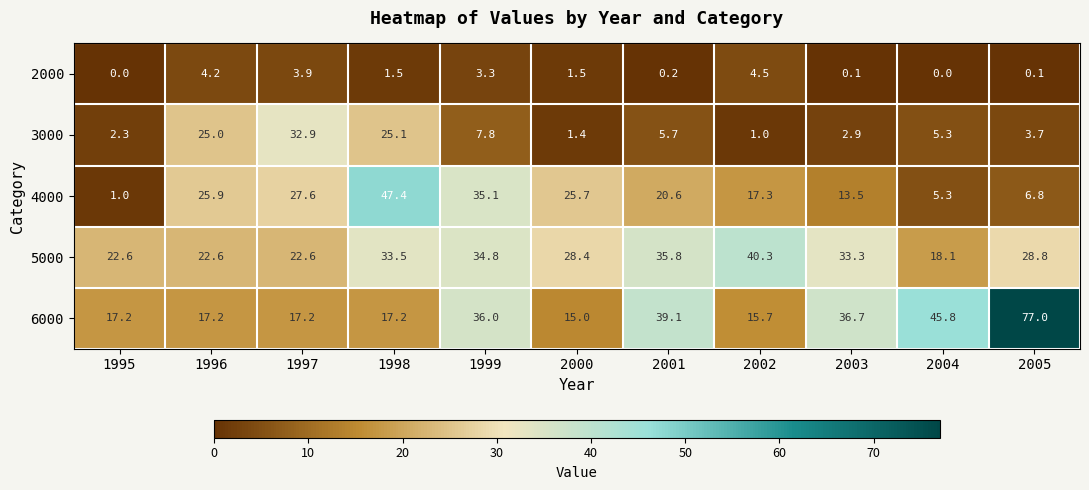

At which label does 3000 first exceed 5?

1996